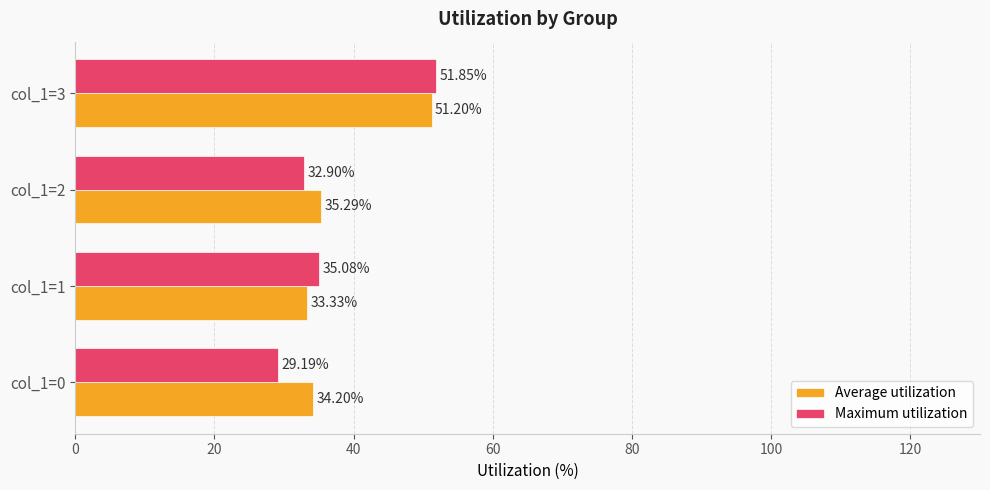

Between col_1=1 and col_1=3, which series saw the biggest shift?

Average utilization